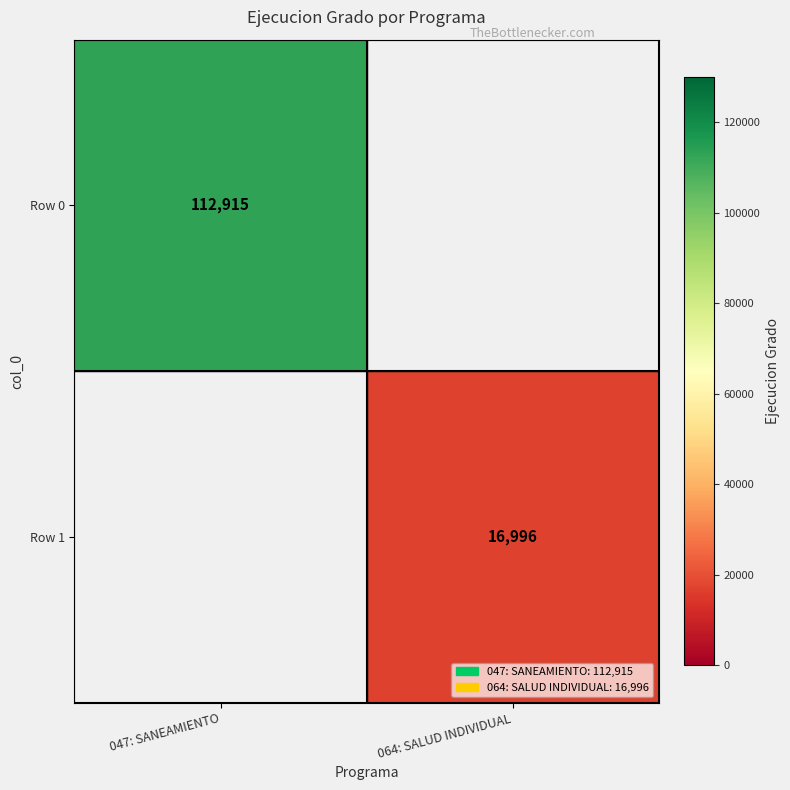

What is the smallest value displayed?

16996.0